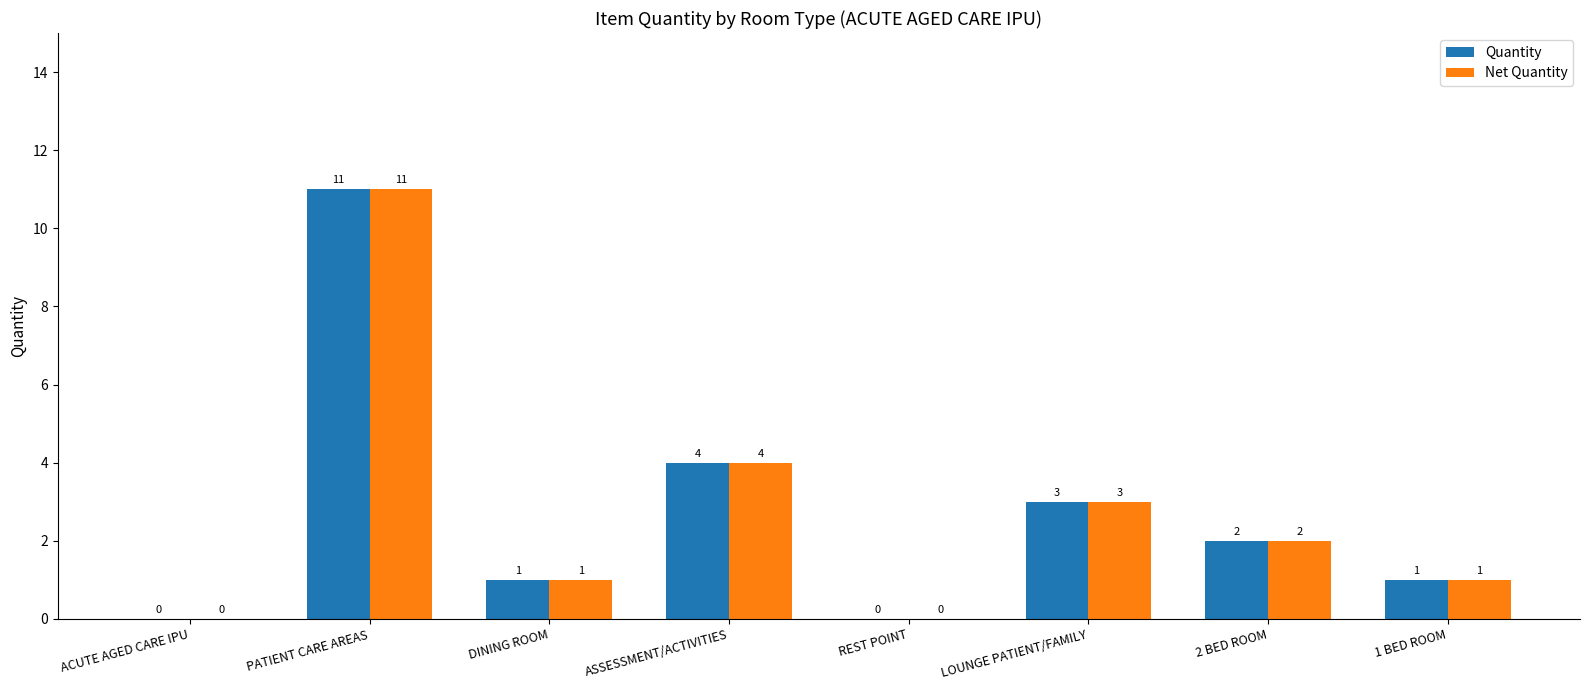

What are all the series names shown in the legend?

Quantity, Net Quantity